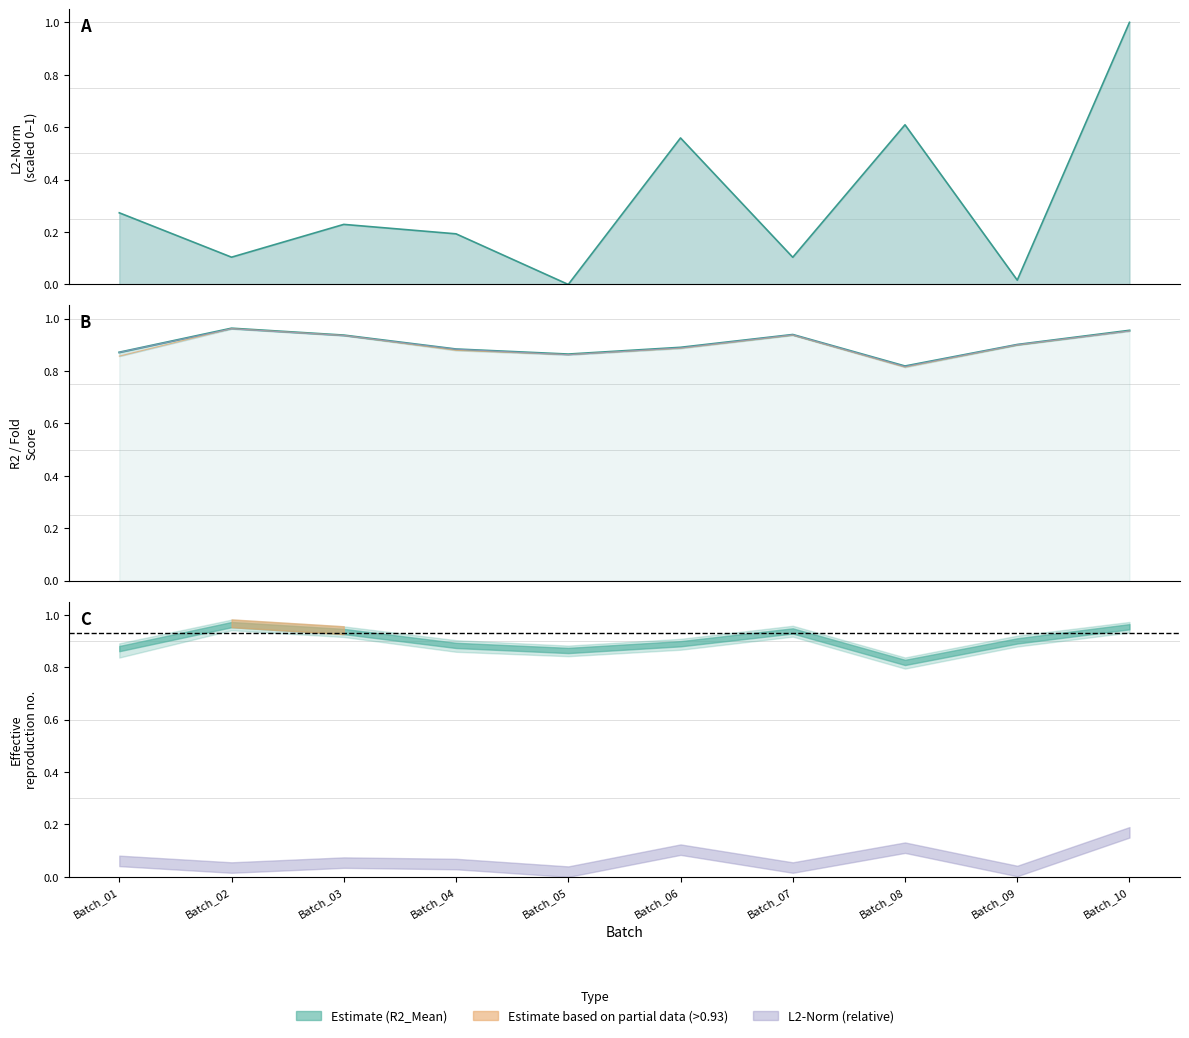

What value does the R2_Mean series have at Batch_01?

0.9